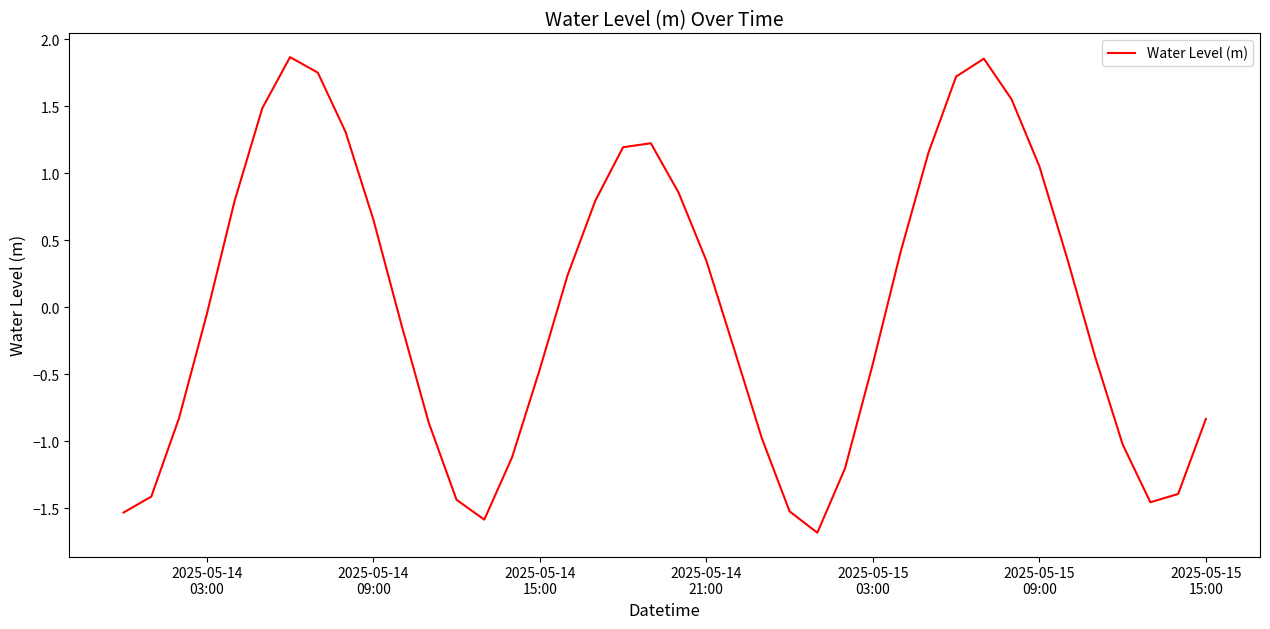

What is the smallest value displayed?

-1.7